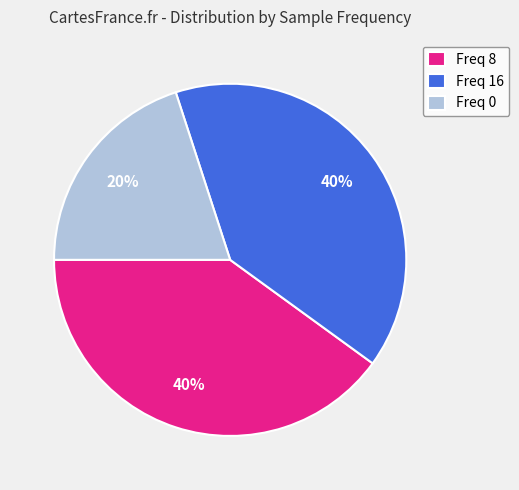

Do Freq 0 and Freq 8 together represent more than half of the pie?

Yes